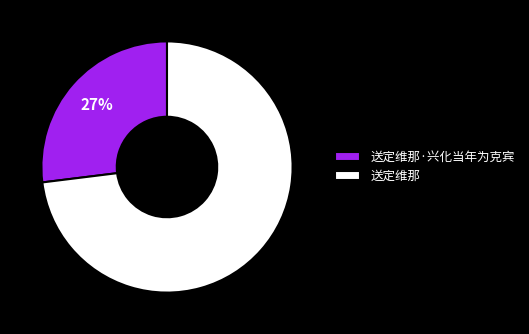

What percentage is the 送定维那·兴化当年为克宾 slice, to the nearest percent?

27%